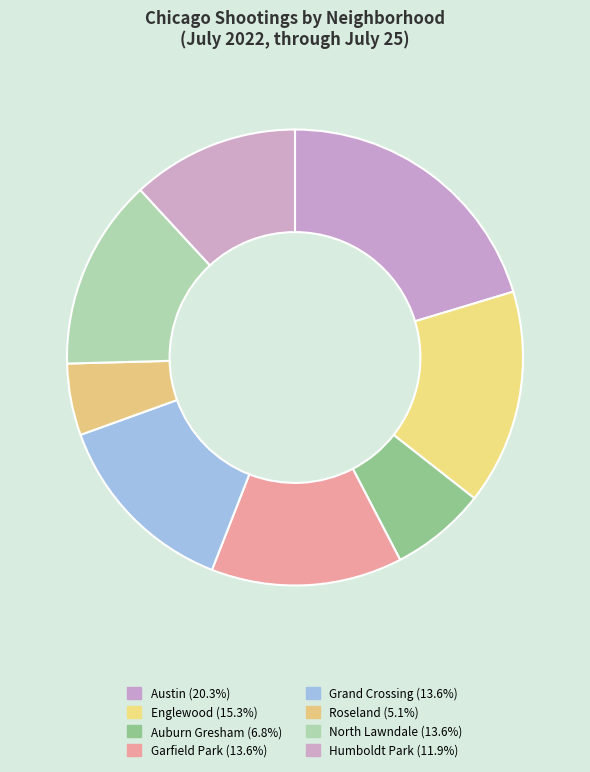

Does Garfield Park represent more than half of the total?

No